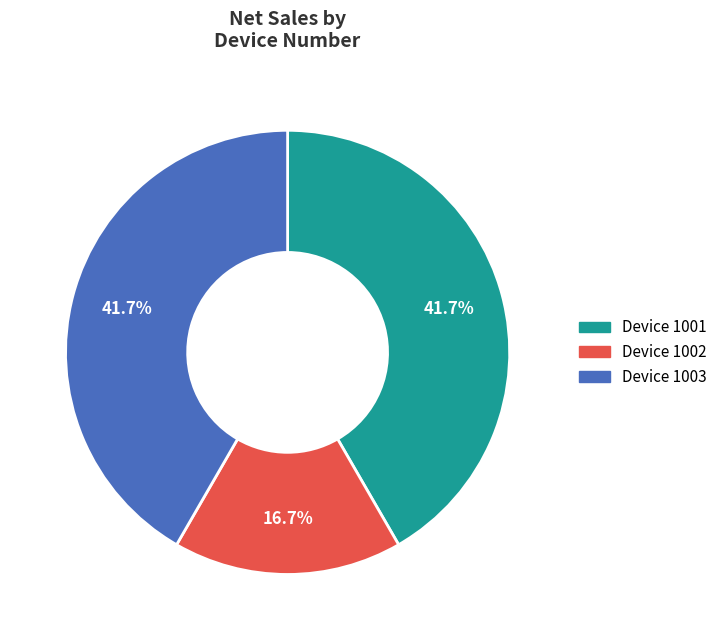

What portion of the pie excludes Device 1003?

58.3%